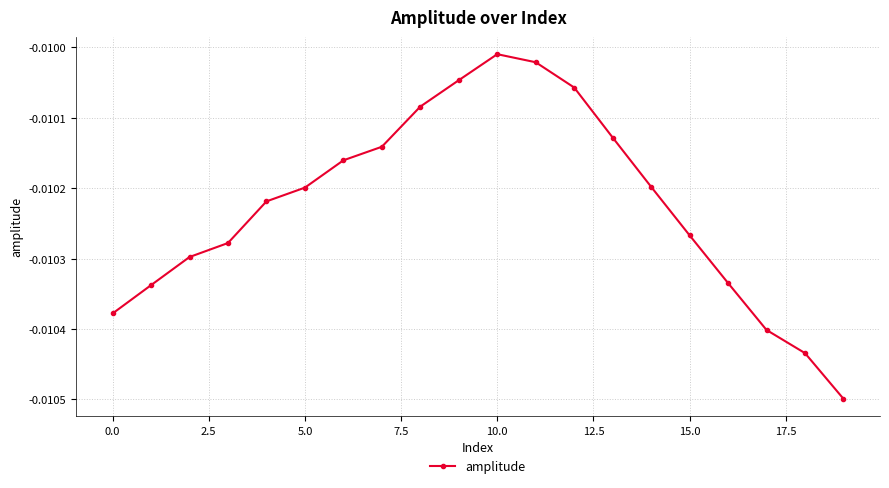

How many points are higher than both their immediate neighbors (excluding endpoints)?

1